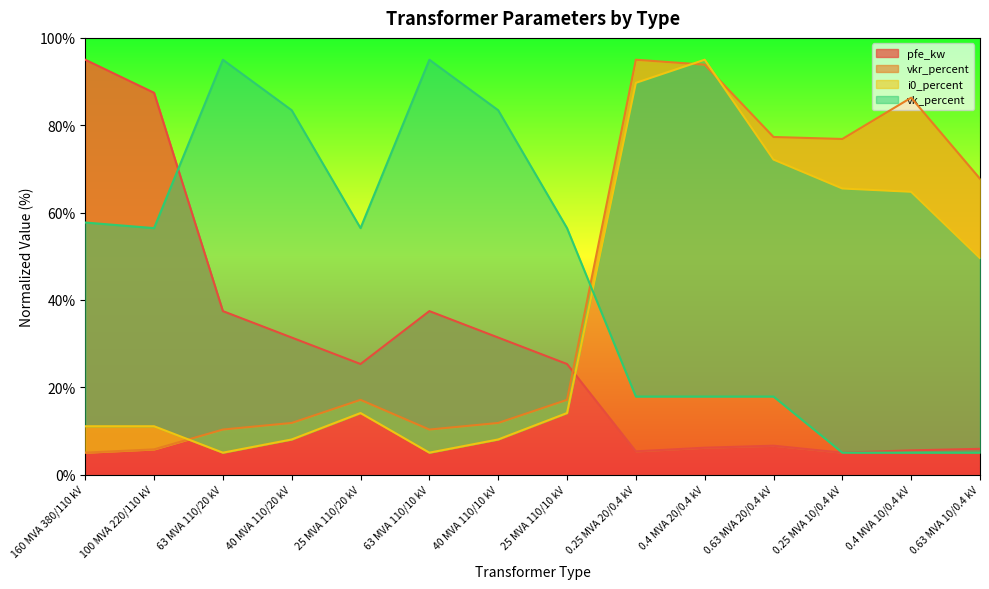

True or false: pfe_kw has more than 1 interior local peaks.

True